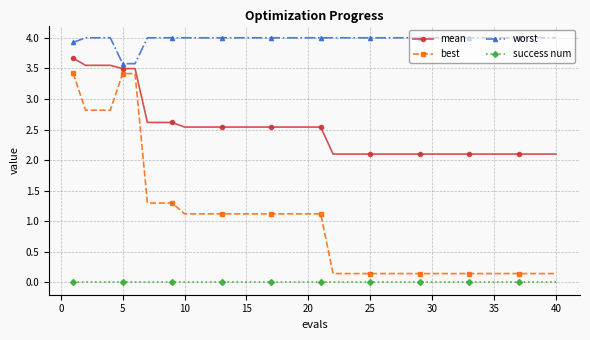

Which series has the widest spread of values?

best